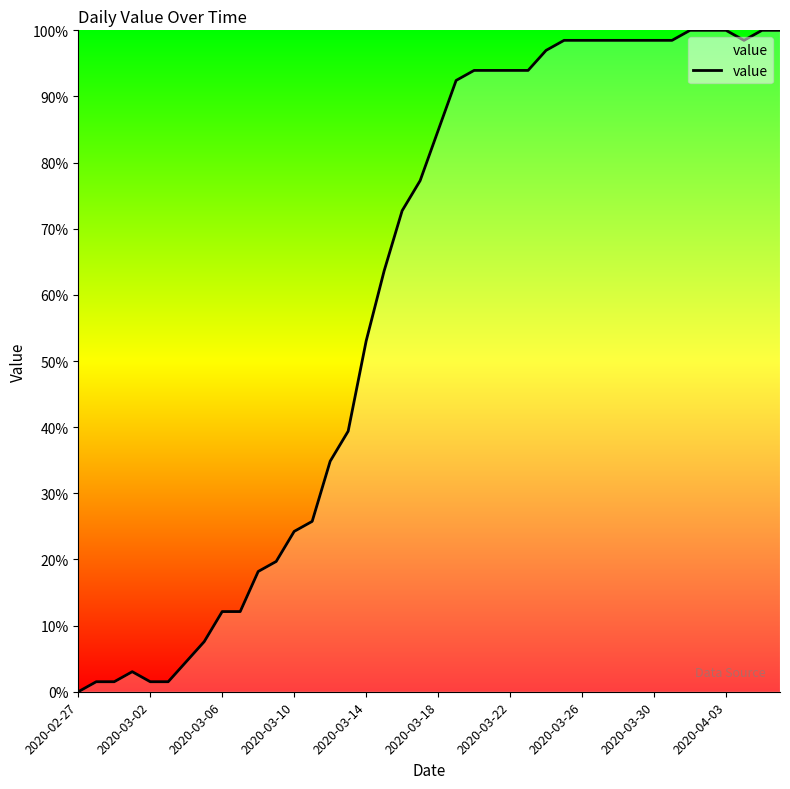

What is the difference between the maximum and minimum values?

100.0